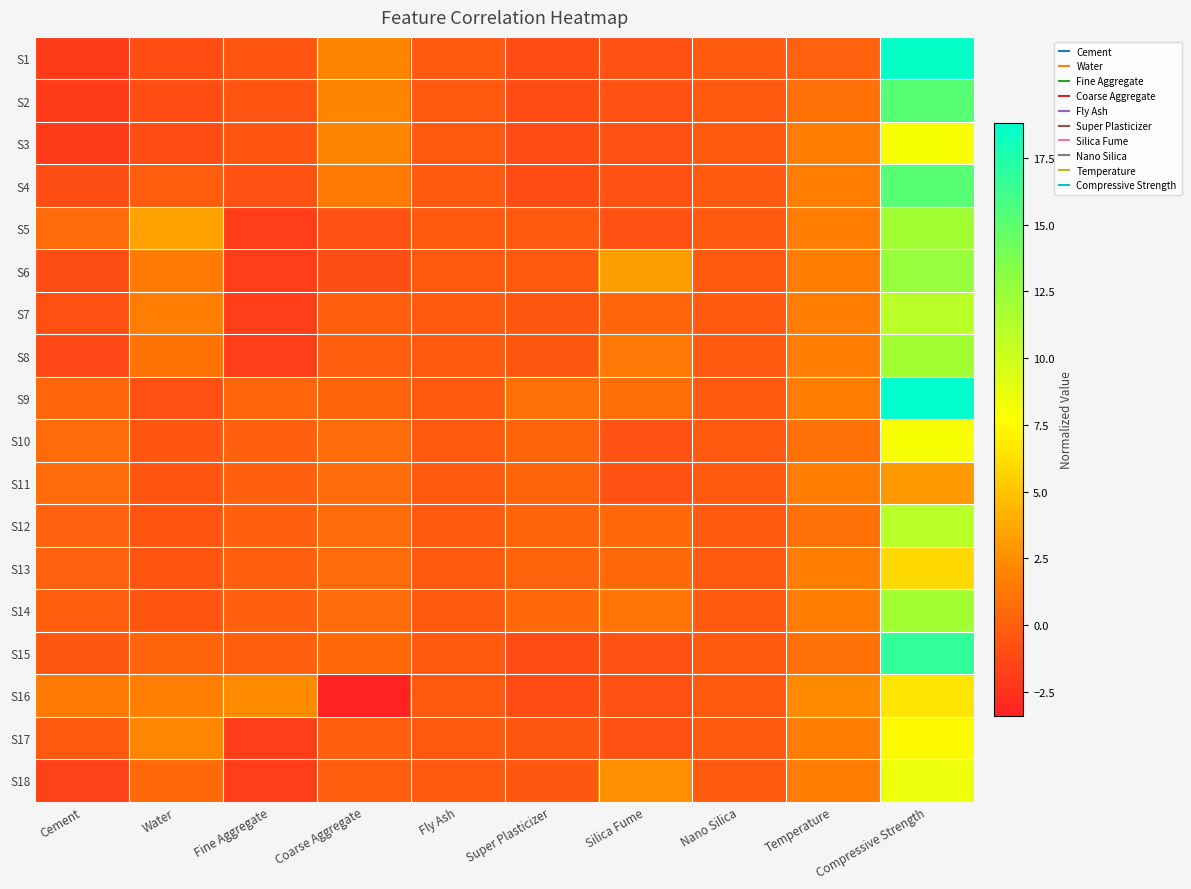

Reading left to right, transcribe all the data shown in this chart.

S1: Cement=-2.0	Water=-1.0	Fine Aggregate=-0.6	Coarse Aggregate=2.0	Fly Ash=-0.4	Super Plasticizer=-1.1	Silica Fume=-0.8	Nano Silica=-0.3	Temperature=0.2	Compressive Strength=18.6
S2: Cement=-2.0	Water=-1.0	Fine Aggregate=-0.6	Coarse Aggregate=2.0	Fly Ash=-0.4	Super Plasticizer=-1.1	Silica Fume=-0.8	Nano Silica=-0.3	Temperature=0.9	Compressive Strength=15.3
S3: Cement=-2.0	Water=-1.0	Fine Aggregate=-0.6	Coarse Aggregate=2.0	Fly Ash=-0.4	Super Plasticizer=-1.1	Silica Fume=-0.8	Nano Silica=-0.3	Temperature=1.5	Compressive Strength=8.0
S4: Cement=-0.9	Water=-0.2	Fine Aggregate=-0.7	Coarse Aggregate=1.5	Fly Ash=-0.4	Super Plasticizer=-1.1	Silica Fume=-0.8	Nano Silica=-0.3	Temperature=1.5	Compressive Strength=15.2
S5: Cement=0.7	Water=3.4	Fine Aggregate=-1.9	Coarse Aggregate=-0.8	Fly Ash=-0.4	Super Plasticizer=-0.3	Silica Fume=-0.8	Nano Silica=-0.3	Temperature=1.5	Compressive Strength=12.0
S6: Cement=-0.9	Water=1.4	Fine Aggregate=-1.9	Coarse Aggregate=-0.9	Fly Ash=-0.4	Super Plasticizer=-0.3	Silica Fume=3.3	Nano Silica=-0.3	Temperature=1.5	Compressive Strength=12.5
S7: Cement=-0.8	Water=1.6	Fine Aggregate=-1.9	Coarse Aggregate=-0.1	Fly Ash=-0.4	Super Plasticizer=-0.5	Silica Fume=0.3	Nano Silica=-0.3	Temperature=1.5	Compressive Strength=11.0
S8: Cement=-1.2	Water=1.1	Fine Aggregate=-1.9	Coarse Aggregate=-0.1	Fly Ash=-0.4	Super Plasticizer=-0.5	Silica Fume=1.4	Nano Silica=-0.3	Temperature=1.5	Compressive Strength=12.0
S9: Cement=0.3	Water=-0.8	Fine Aggregate=0.3	Coarse Aggregate=0.2	Fly Ash=-0.4	Super Plasticizer=1.0	Silica Fume=0.8	Nano Silica=-0.3	Temperature=1.5	Compressive Strength=18.8
S10: Cement=0.7	Water=-0.5	Fine Aggregate=0.1	Coarse Aggregate=0.7	Fly Ash=-0.4	Super Plasticizer=0.2	Silica Fume=-0.8	Nano Silica=-0.3	Temperature=0.9	Compressive Strength=8.0
S11: Cement=0.7	Water=-0.5	Fine Aggregate=0.1	Coarse Aggregate=0.7	Fly Ash=-0.4	Super Plasticizer=0.2	Silica Fume=-0.8	Nano Silica=-0.3	Temperature=1.5	Compressive Strength=3.0
S12: Cement=0.1	Water=-0.5	Fine Aggregate=0.1	Coarse Aggregate=0.7	Fly Ash=-0.4	Super Plasticizer=0.2	Silica Fume=0.6	Nano Silica=-0.3	Temperature=0.9	Compressive Strength=11.0
S13: Cement=0.1	Water=-0.5	Fine Aggregate=0.1	Coarse Aggregate=0.7	Fly Ash=-0.4	Super Plasticizer=0.2	Silica Fume=0.6	Nano Silica=-0.3	Temperature=1.5	Compressive Strength=6.0
S14: Cement=-0.1	Water=-0.5	Fine Aggregate=0.1	Coarse Aggregate=0.7	Fly Ash=-0.4	Super Plasticizer=0.5	Silica Fume=1.2	Nano Silica=-0.3	Temperature=1.5	Compressive Strength=12.0
S15: Cement=-0.5	Water=0.2	Fine Aggregate=-0.1	Coarse Aggregate=0.5	Fly Ash=-0.4	Super Plasticizer=-1.1	Silica Fume=-0.8	Nano Silica=-0.3	Temperature=0.9	Compressive Strength=16.8
S16: Cement=1.4	Water=1.7	Fine Aggregate=2.3	Coarse Aggregate=-3.4	Fly Ash=-0.4	Super Plasticizer=-1.1	Silica Fume=-0.8	Nano Silica=-0.3	Temperature=2.2	Compressive Strength=6.5
S17: Cement=-0.4	Water=2.1	Fine Aggregate=-1.9	Coarse Aggregate=-0.0	Fly Ash=-0.4	Super Plasticizer=-0.5	Silica Fume=-0.8	Nano Silica=-0.3	Temperature=1.5	Compressive Strength=7.5
S18: Cement=-1.7	Water=0.5	Fine Aggregate=-1.9	Coarse Aggregate=-0.2	Fly Ash=-0.4	Super Plasticizer=-0.5	Silica Fume=2.4	Nano Silica=-0.3	Temperature=1.5	Compressive Strength=8.5